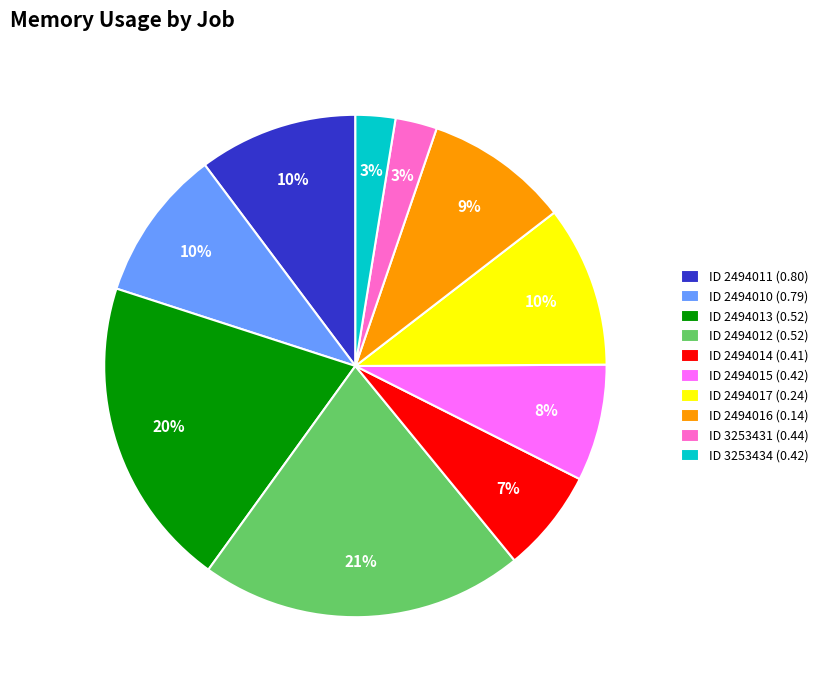

What percentage is the ID 2494017 (0.24) slice, to the nearest percent?

10%